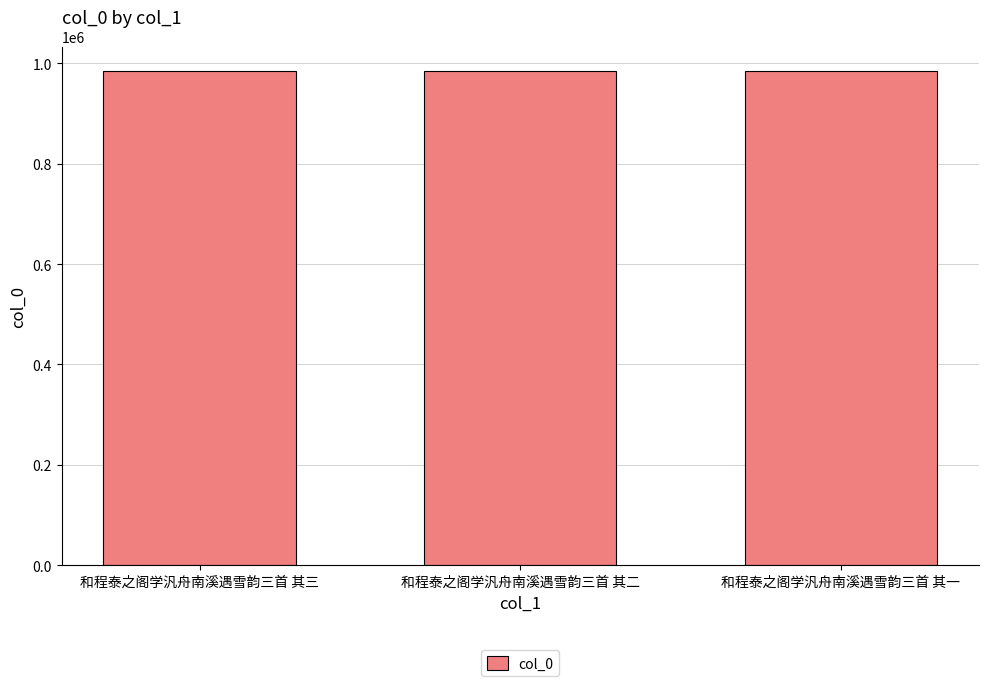

The value at 和程泰之阁学汎舟南溪遇雪韵三首 其一 is 984088. True or false?

True